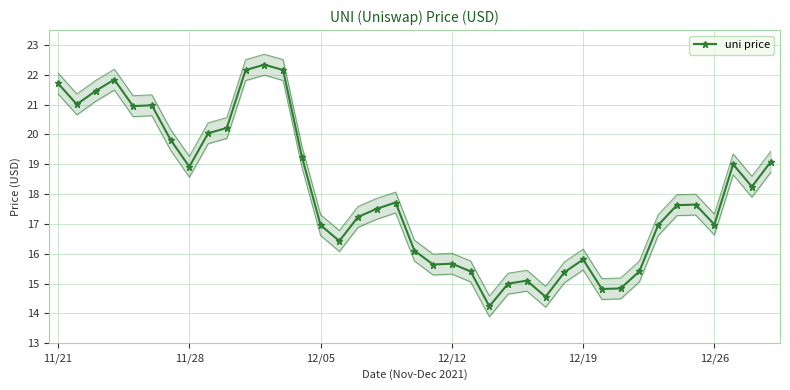

What is the minimum value for uni price?

14.2